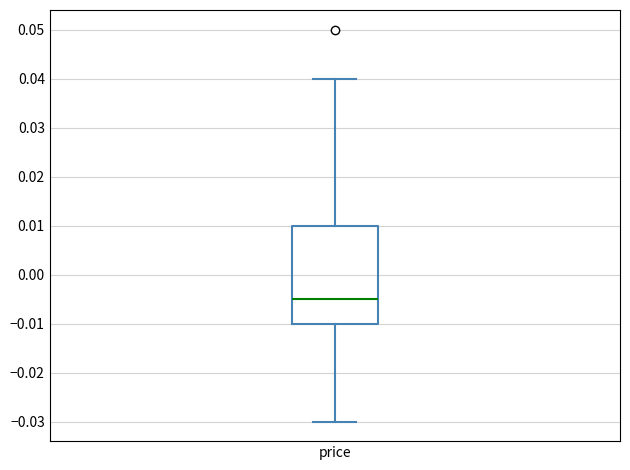

Transcribe this box plot: give where the median line is, the range the box spans, and where the two whiskers end, as read against the y-axis. The values are not printed on the chart, so give them approximately, as read against the axis.

median -0.005, box -0.010 to 0.010, whiskers -0.030 to 0.040